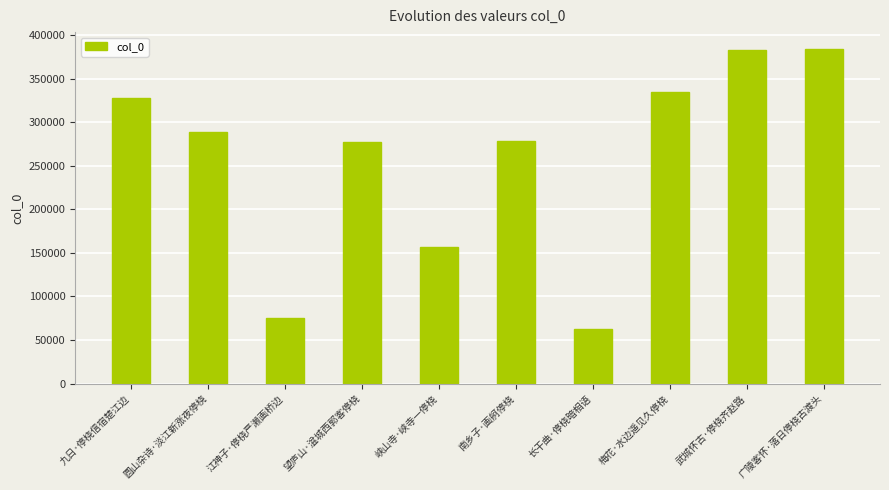

The value at 梅花·水边遥见久停桡 is 334475. True or false?

True